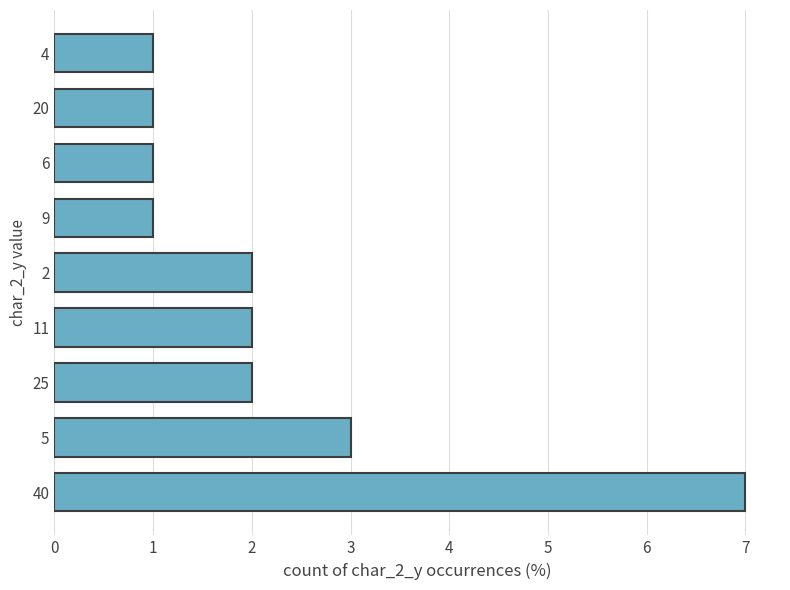

The chart shows a value of 3 at 5. True or false?

True